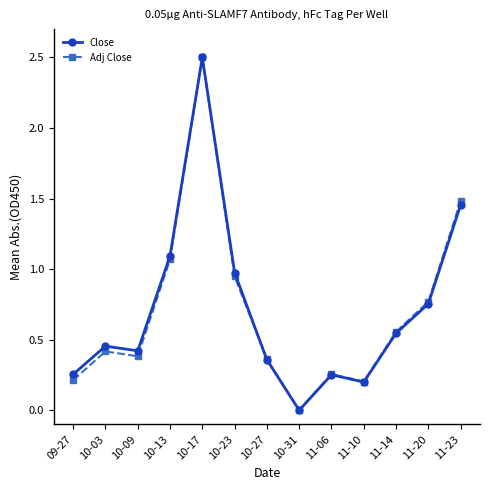

How many lines are shown in the chart?

2